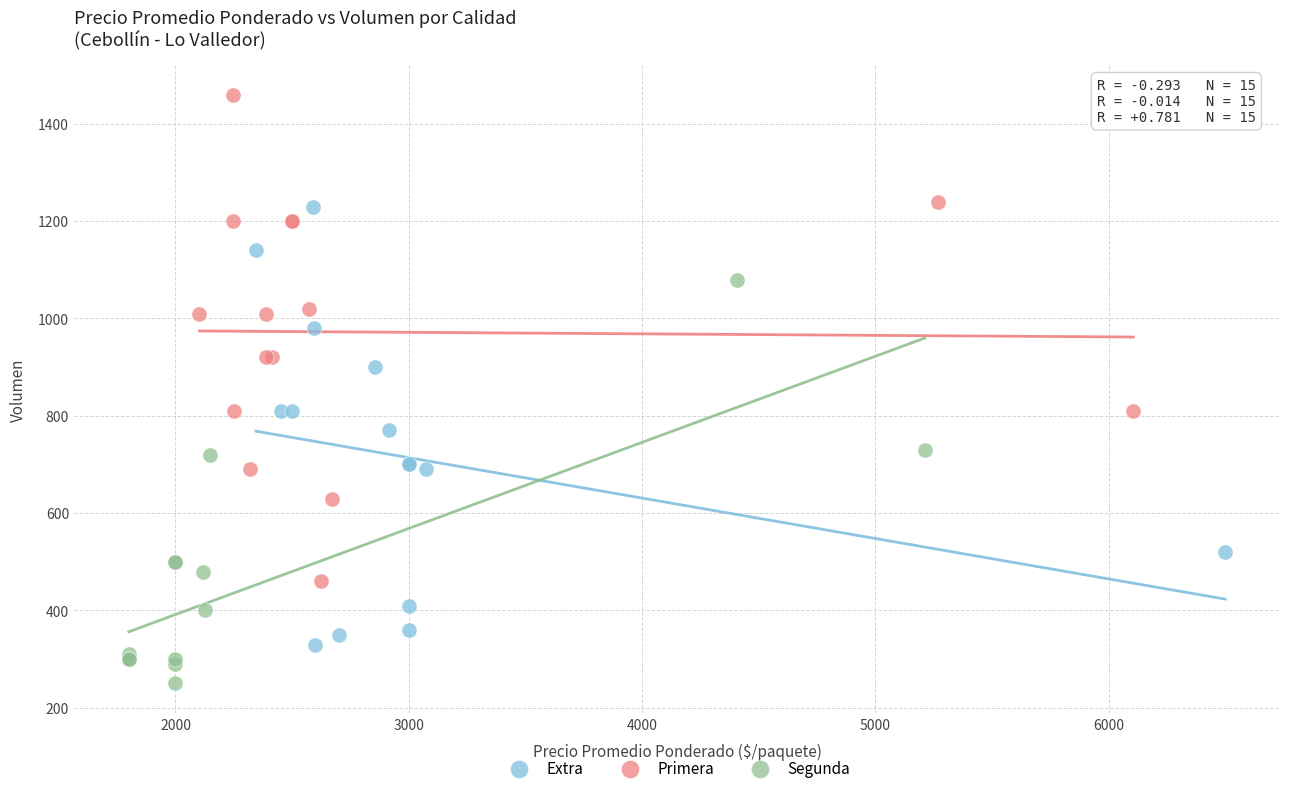

Which series has the largest Y range (max minus min)?

Primera